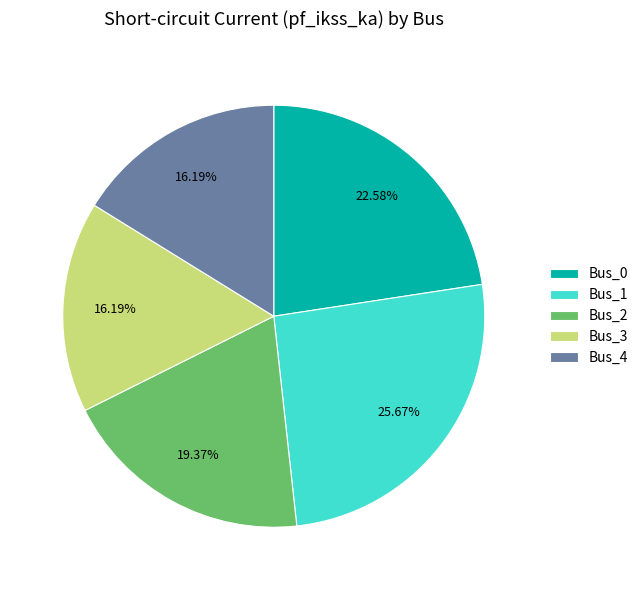

Count the number of slices in the pie.

5